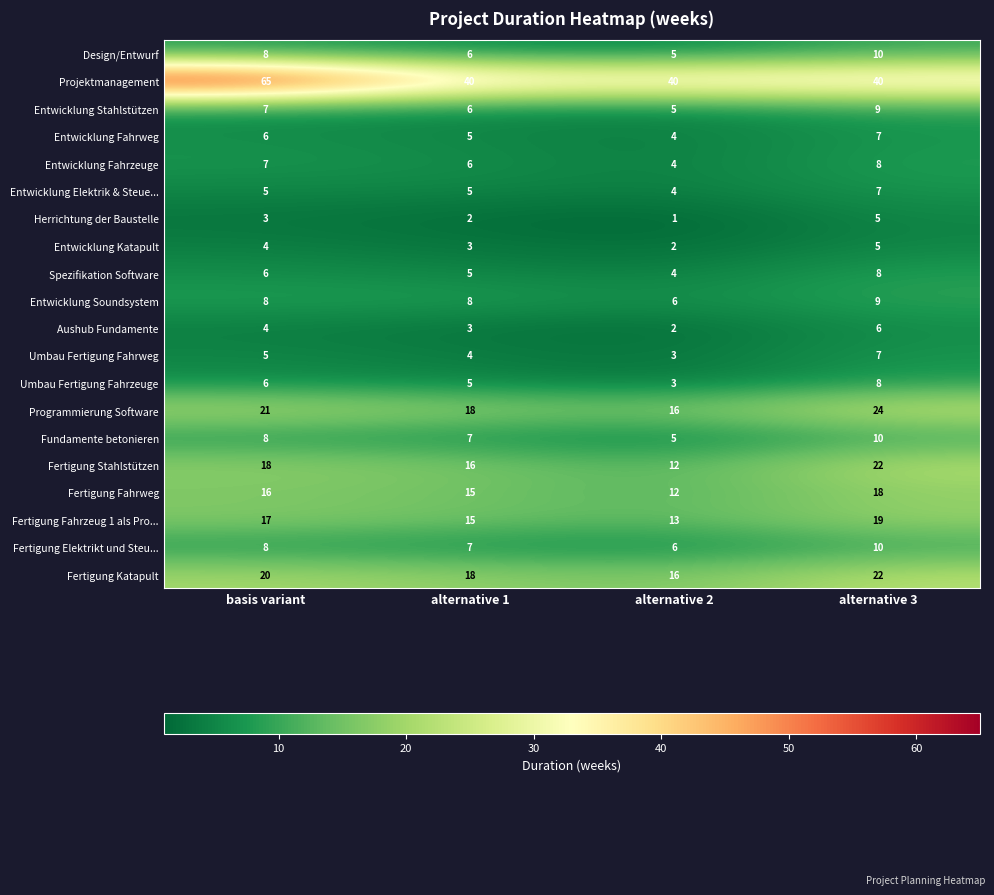

What is the minimum value shown in the chart?

1